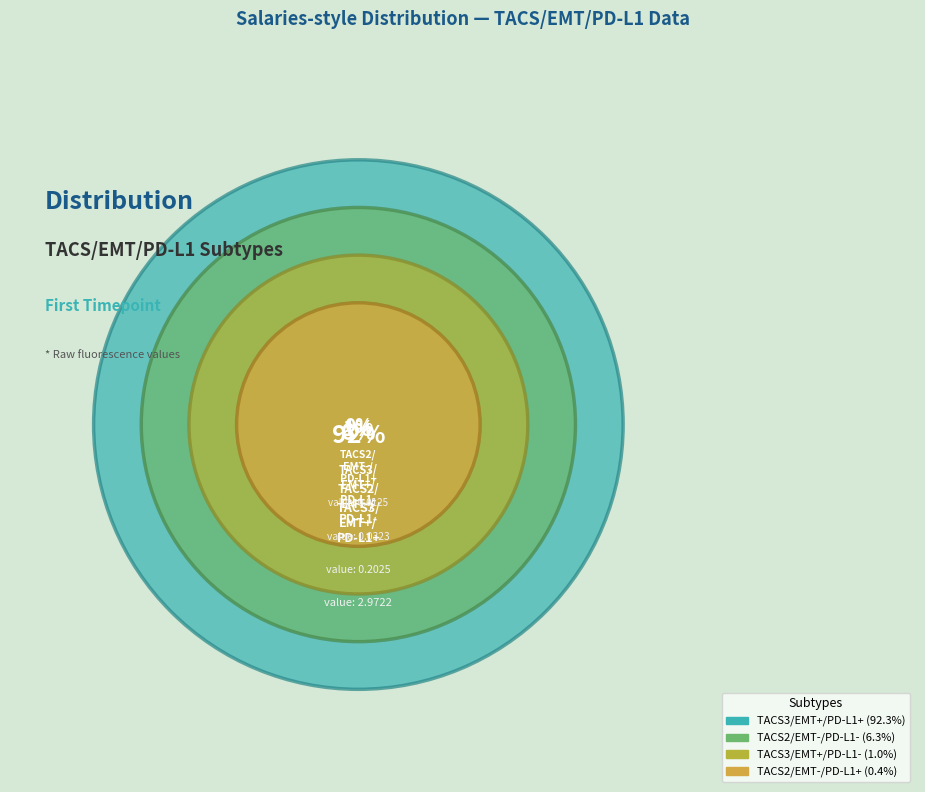

To the nearest percent, what is the average slice percentage?

25%